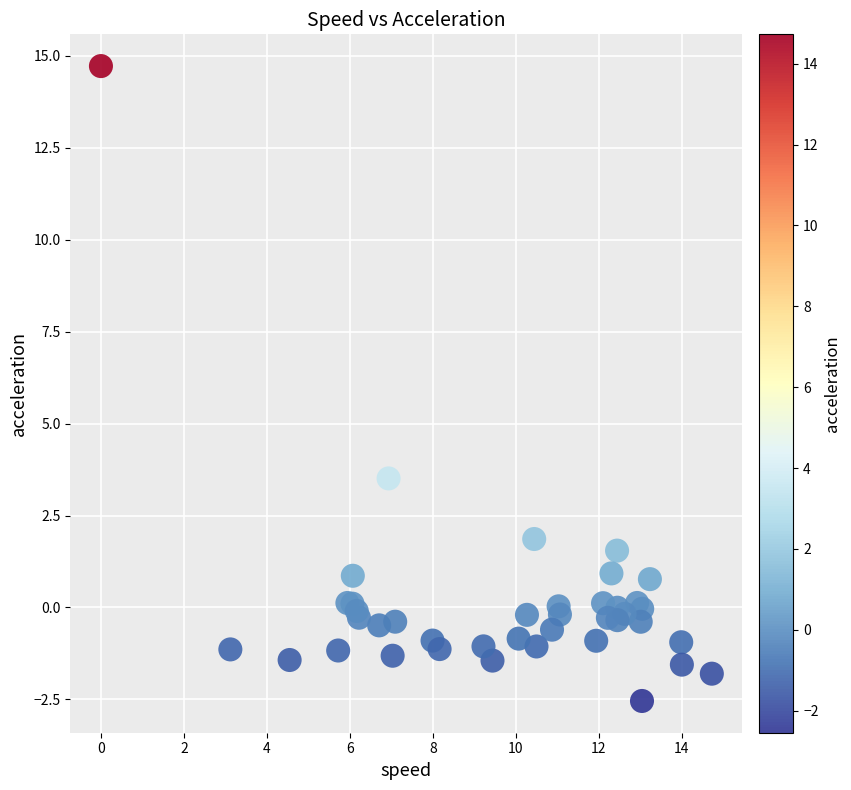

What Y value in the scatter plot is closest to 6?

3.5